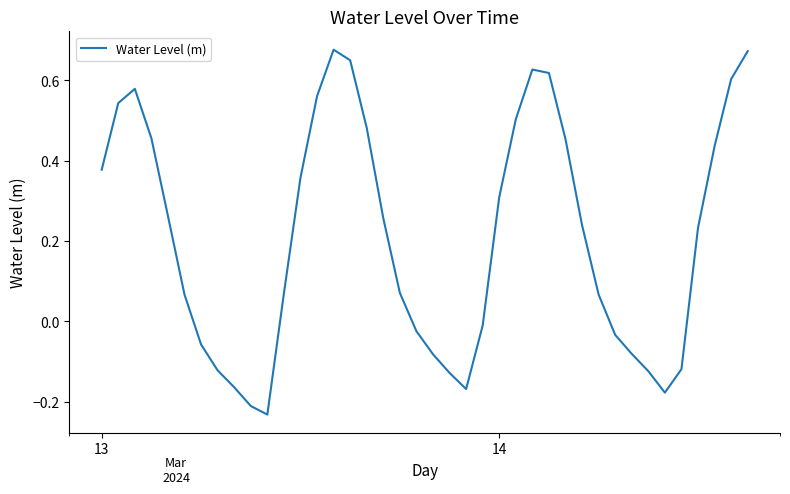

What is the difference between the maximum and minimum values?

0.9